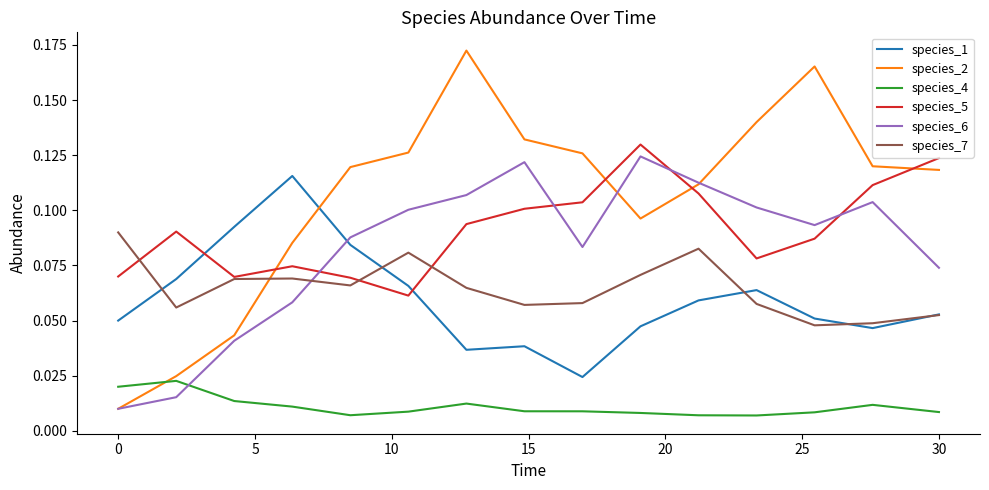

True or false: species_6 and species_4 intersect in this chart.

True